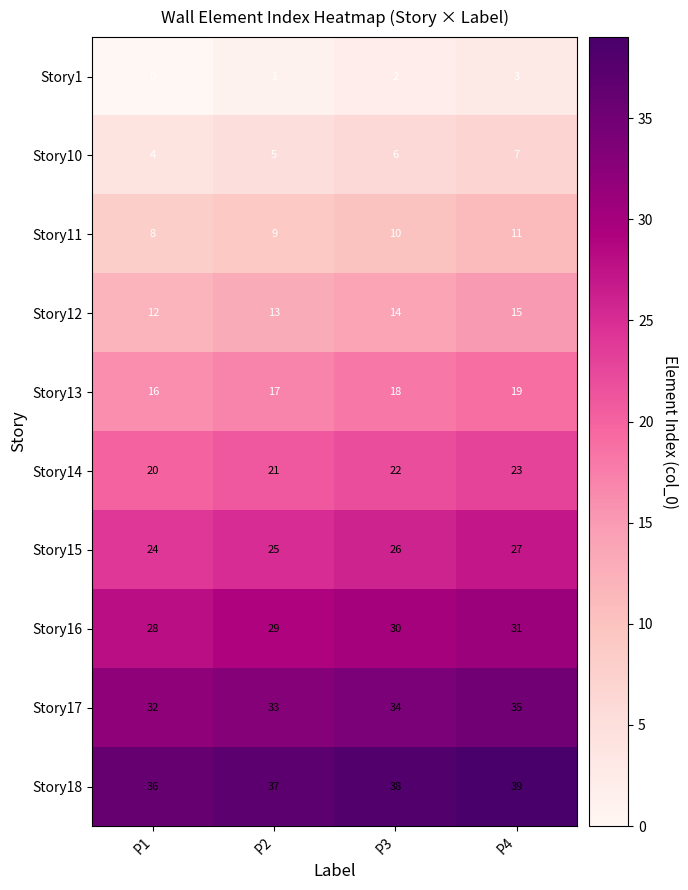

Rank the series by their maximum value, from lowest to highest.

Story1, Story10, Story11, Story12, Story13, Story14, Story15, Story16, Story17, Story18